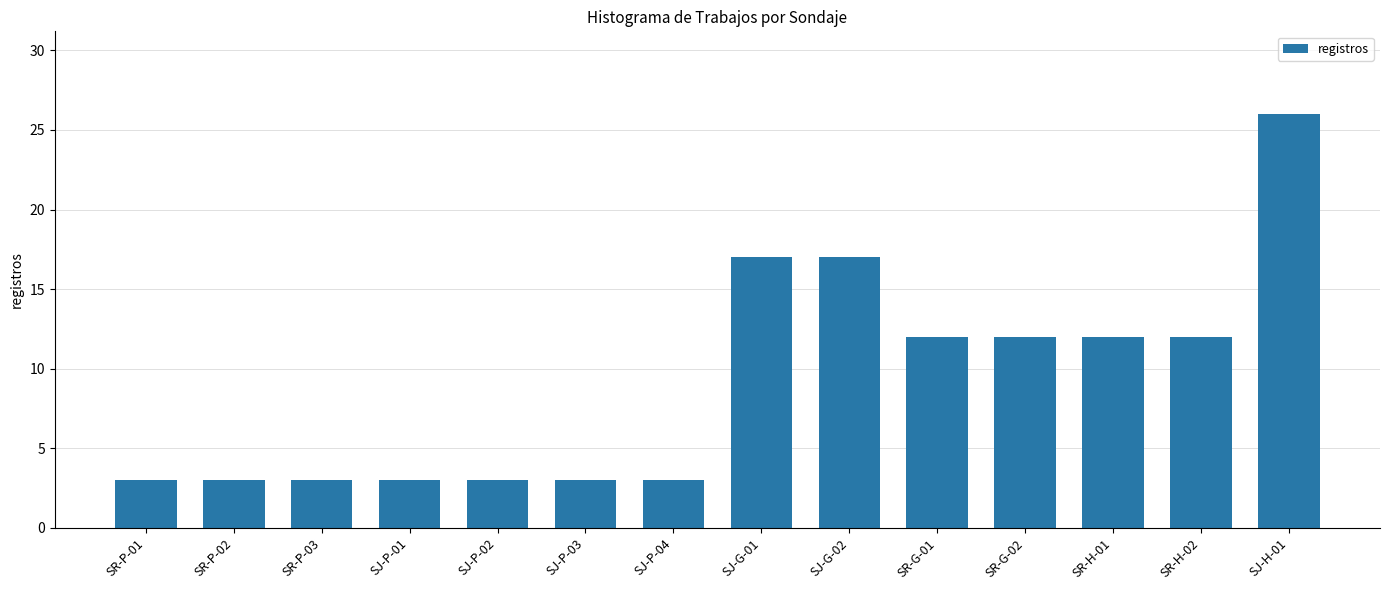

Where does the data first go above 12?

SJ-G-01